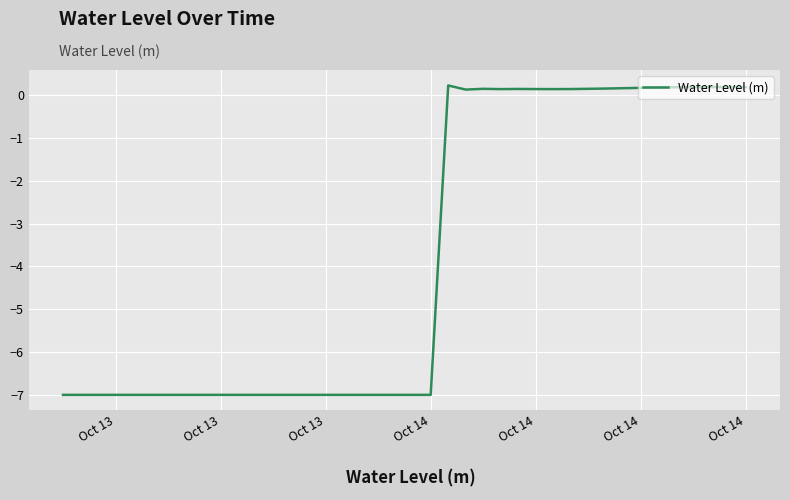

What is the smallest value displayed?

-7.0